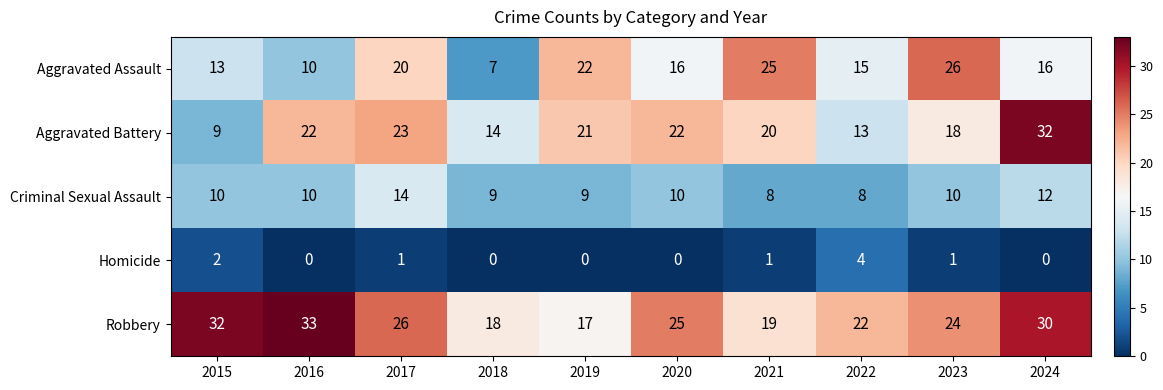

Is it true that Aggravated Battery equals 6 at 2020?

False